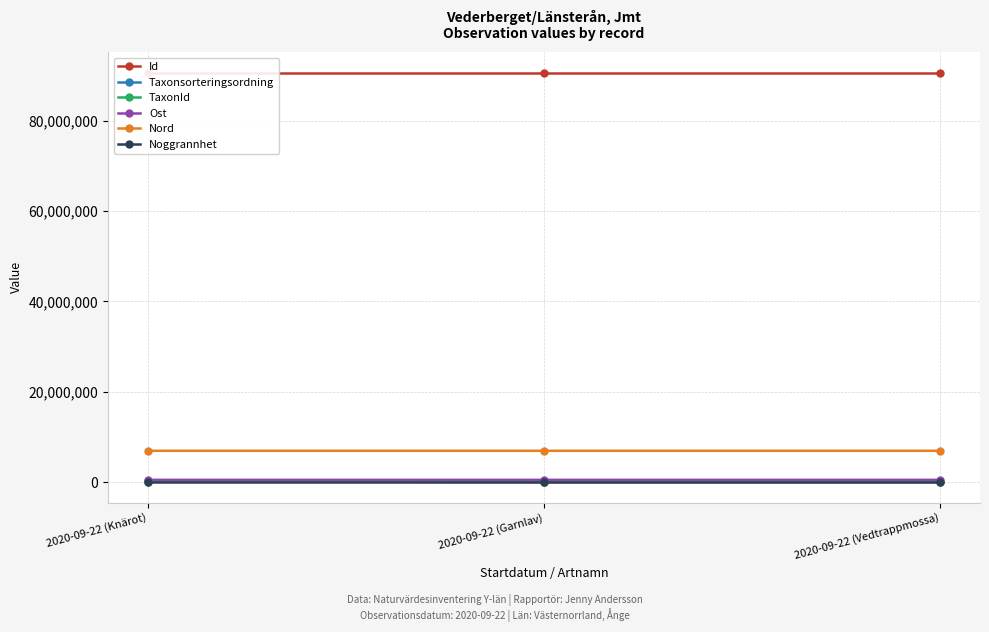

Reading left to right, transcribe all the data shown in this chart.

Id: 90637084.0	90637083.0	90637082.0
Taxonsorteringsordning: 96334.0	77506.0	94121.0
TaxonId: 220787.0	6425.0	53.0
Ost: 499035.0	499061.9	499061.9
Nord: 6931884.9	6931941.2	6931941.2
Noggrannhet: 25.0	25.0	25.0